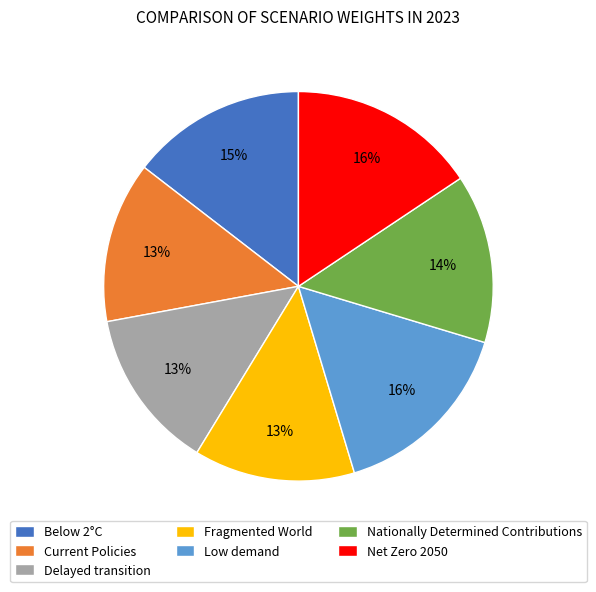

How many segments does this pie chart have?

7